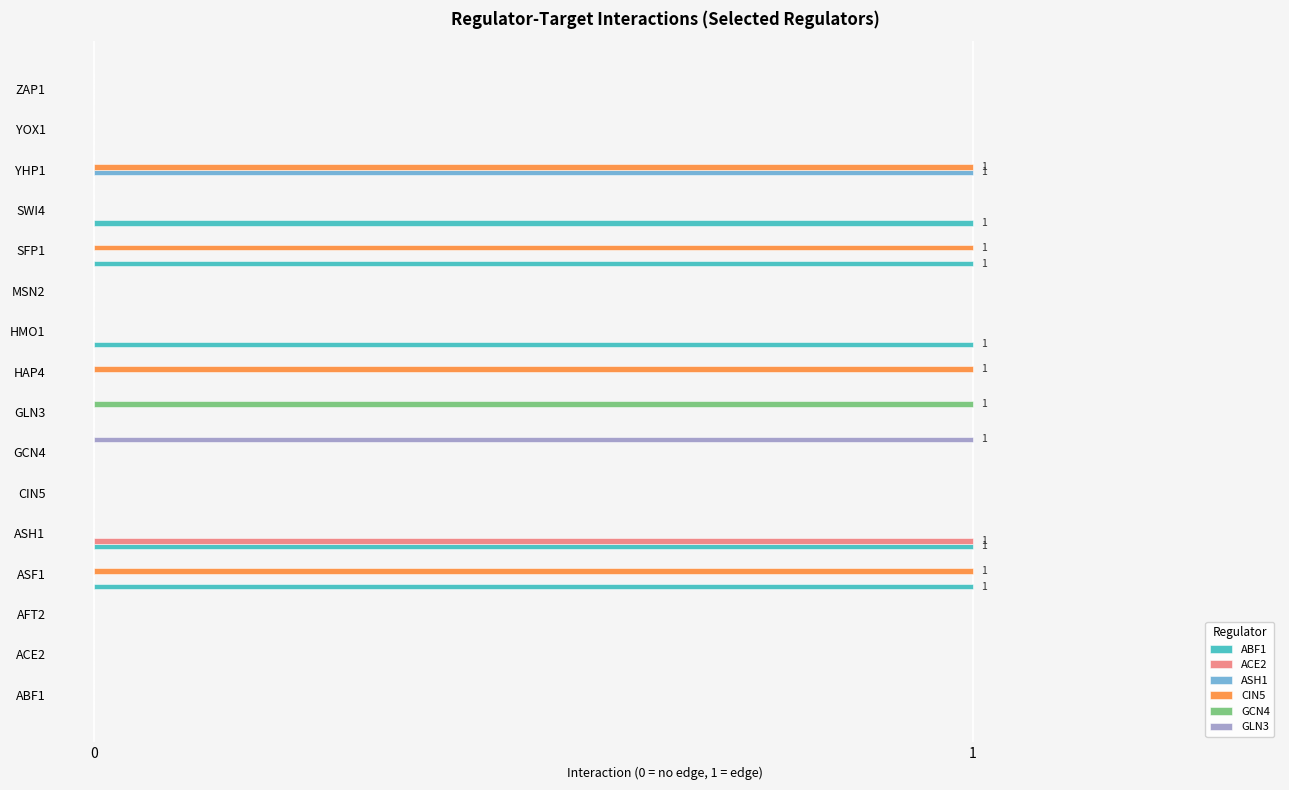

Which series changed the most between CIN5 and HAP4?

CIN5